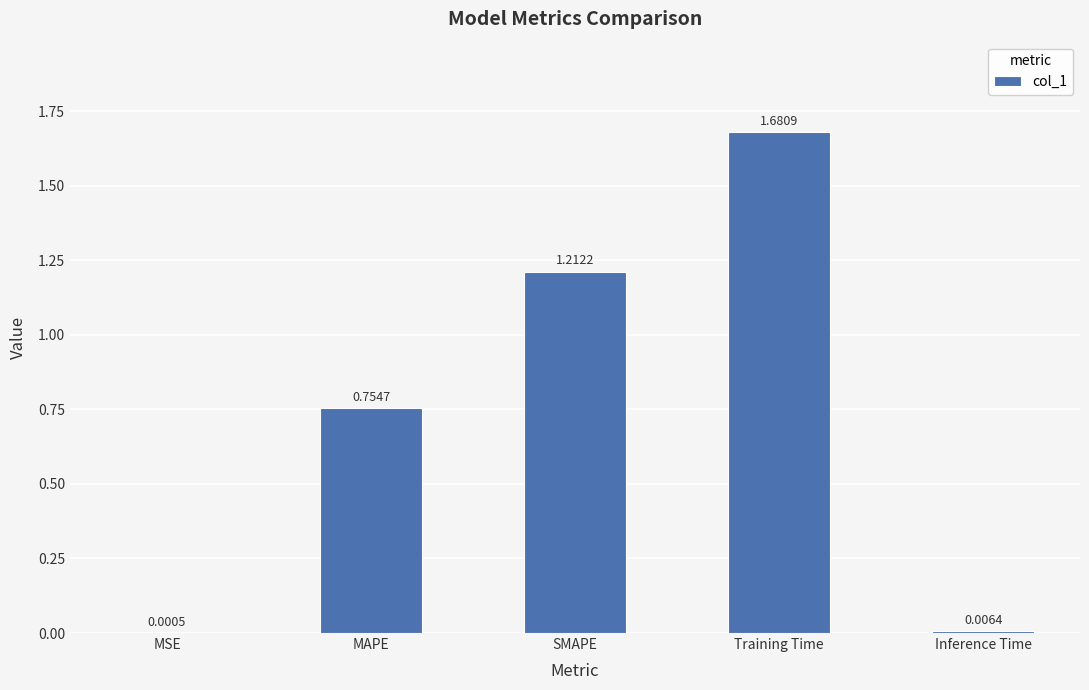

What is the change in value from MAPE to Training Time?

+0.9